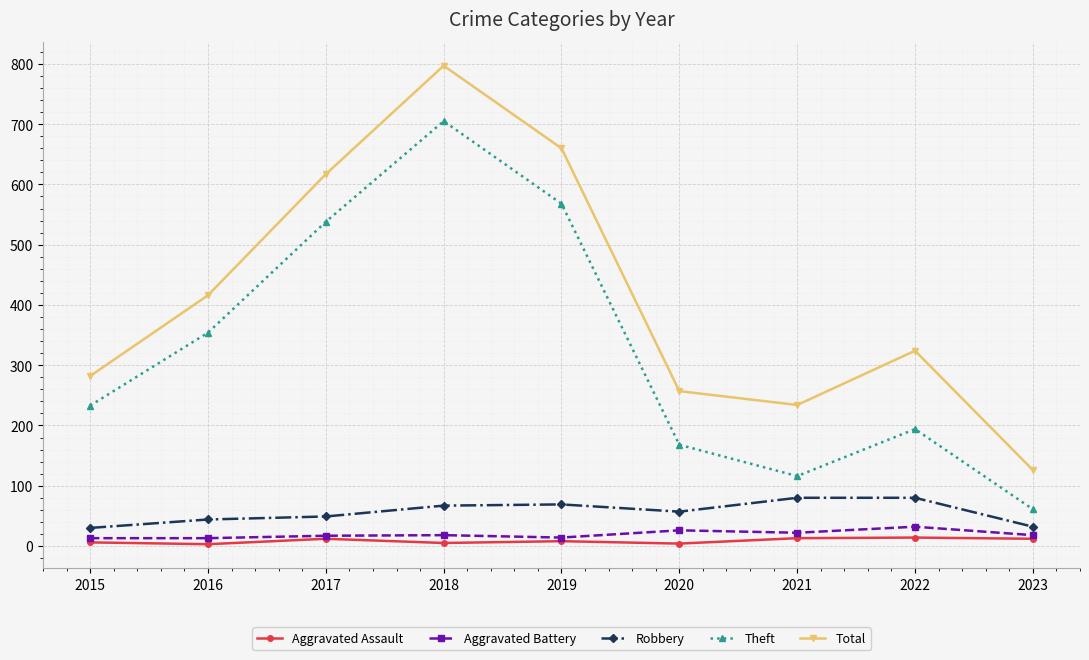

The value of Total at 2022 is 324. True or false?

True